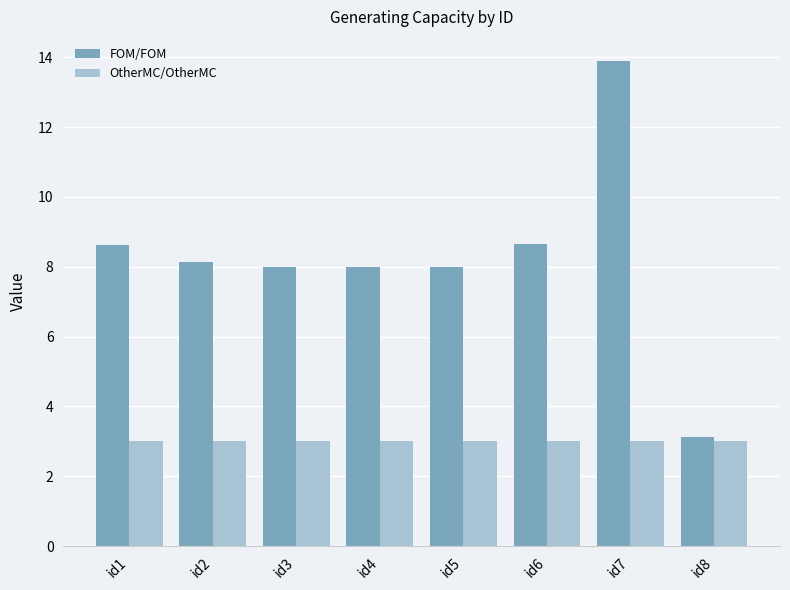

What are all the series names shown in the legend?

FOM/FOM, OtherMC/OtherMC